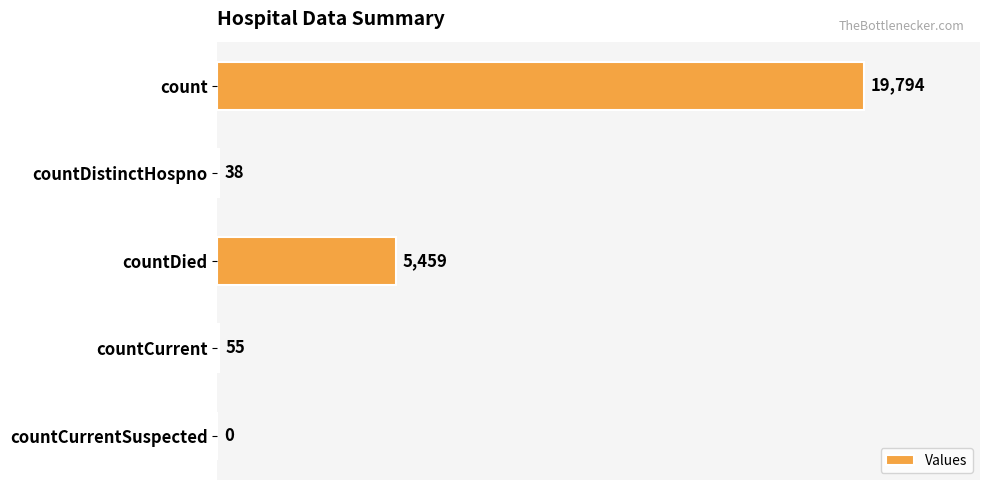

Which has a higher value, countCurrentSuspected or countDied?

countDied